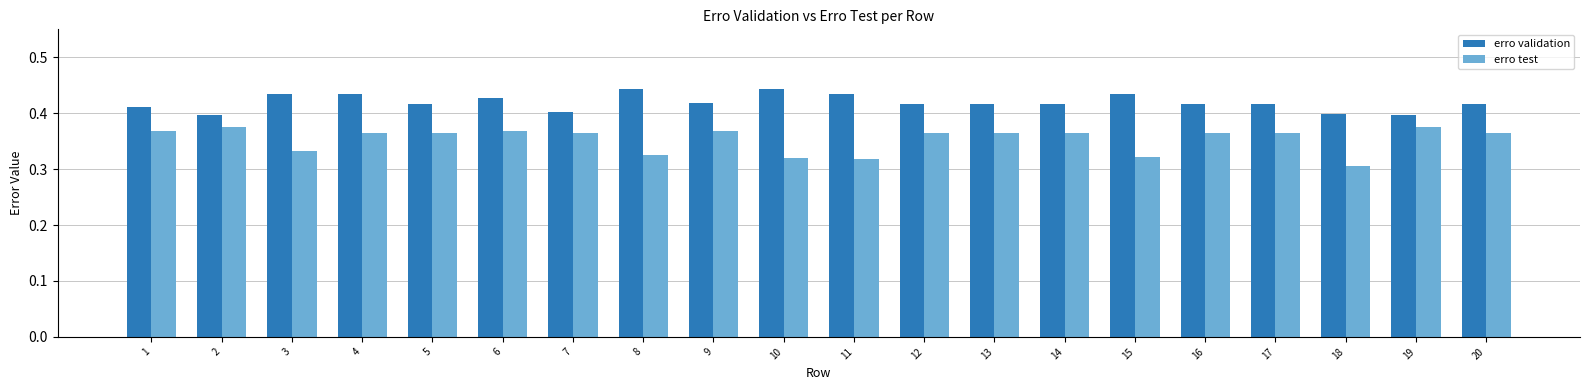

What is the total value across all series at 6?

0.8